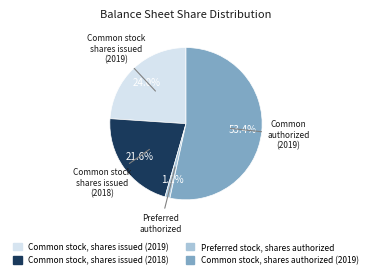

What portion of the pie excludes Common stock, shares issued (2018)?

78.4%